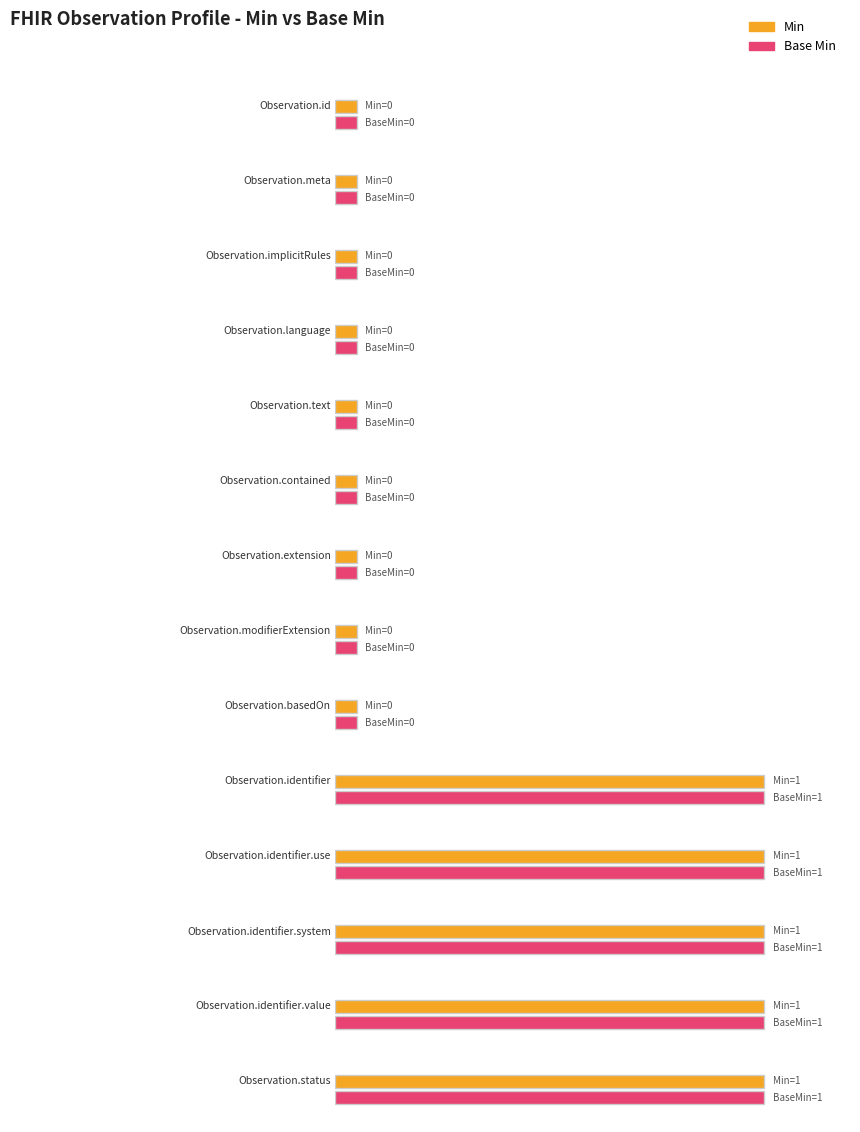

List the labels in order of Min value, smallest first.

Observation.id, Observation.meta, Observation.implicitRules, Observation.language, Observation.text, Observation.contained, Observation.extension, Observation.modifierExtension, Observation.basedOn, Observation.identifier, Observation.identifier.use, Observation.identifier.system, Observation.identifier.value, Observation.status